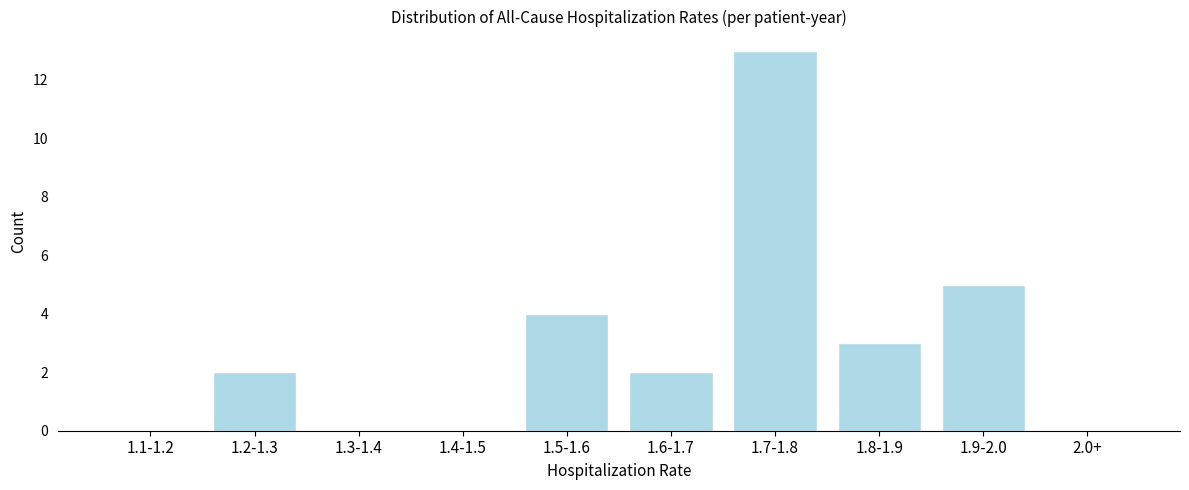

Reading left to right, extract all data points from this chart.

1.1-1.2=0	1.2-1.3=2	1.3-1.4=0	1.4-1.5=0	1.5-1.6=4	1.6-1.7=2	1.7-1.8=13	1.8-1.9=3	1.9-2.0=5	2.0+=0